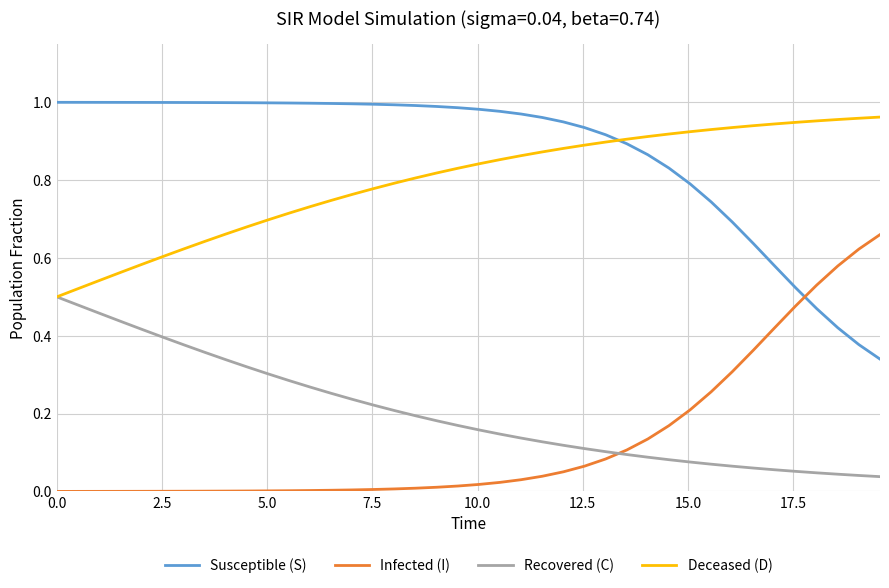

Which series has the largest total across all categories?

Susceptible (S)